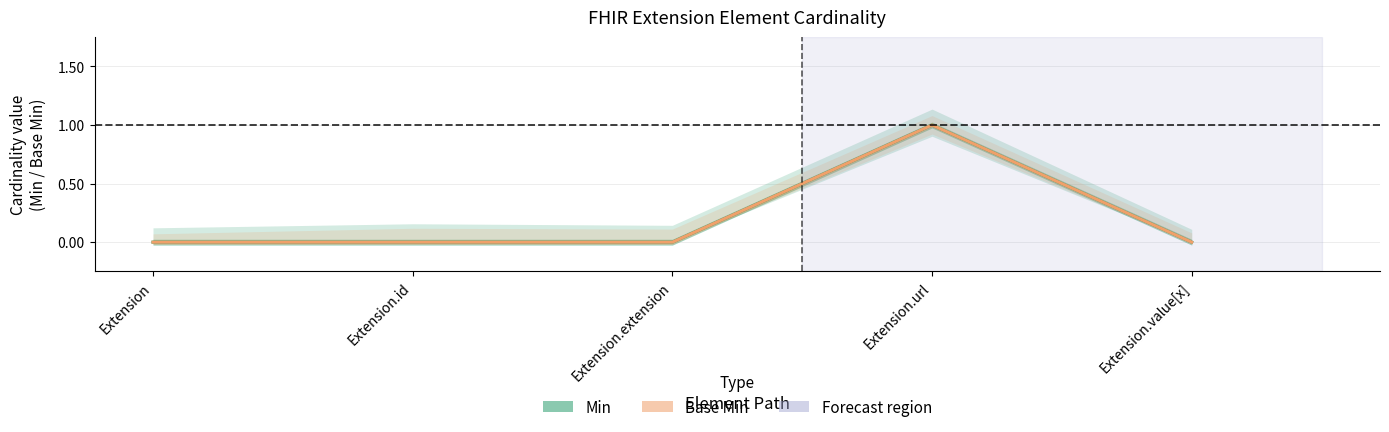

Count the Base Min values in the range 0 to 1.

5